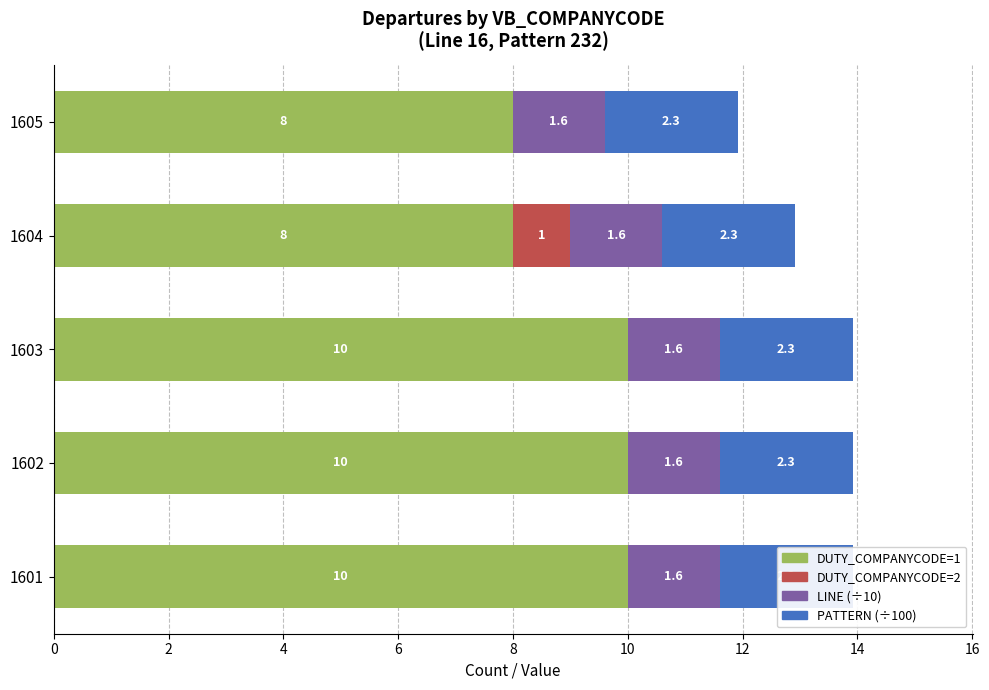

What is the value of the DUTY_COMPANYCODE=1 bar at the 4th from the left?

8.0